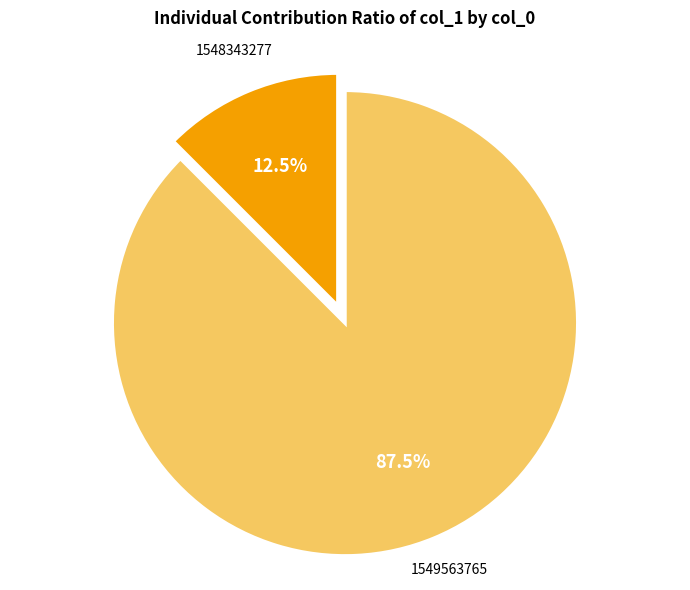

Is there a majority slice in this chart?

Yes